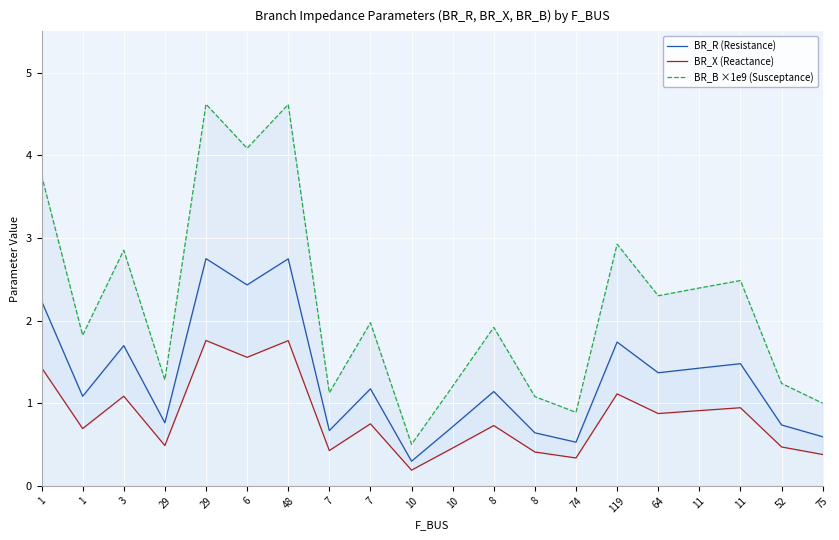

The value of BR_X (Reactance) at 7 is 1.3. True or false?

False